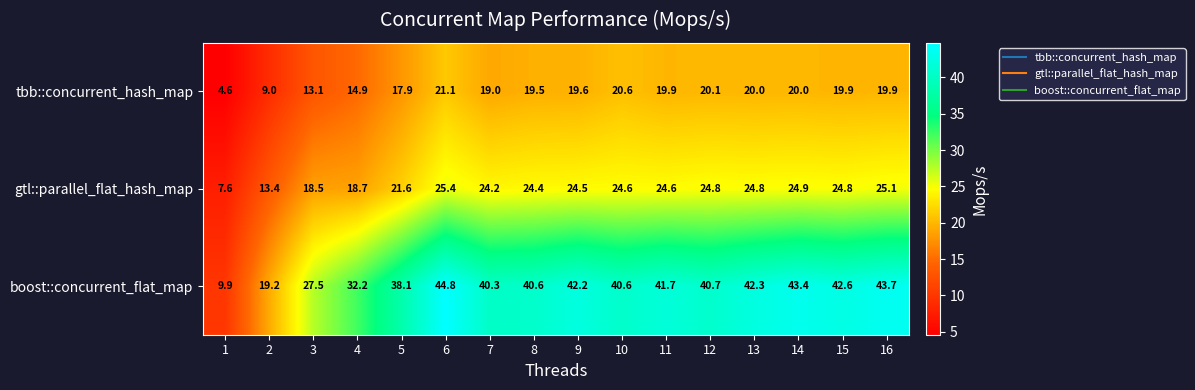

List the series in order of their overall mean, highest first.

boost::concurrent_flat_map, gtl::parallel_flat_hash_map, tbb::concurrent_hash_map